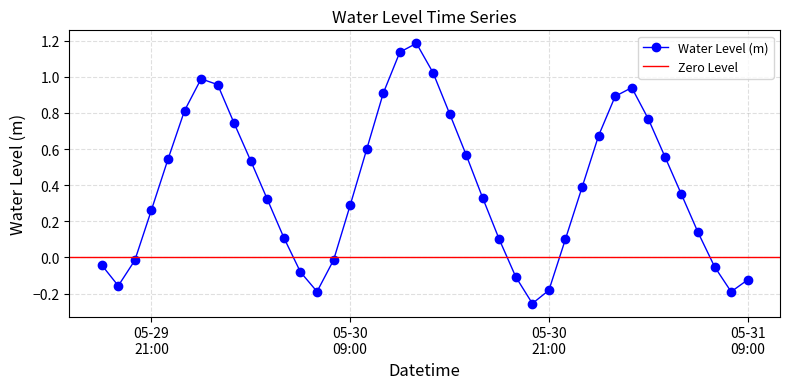

Count the number of values greater than 0.

28